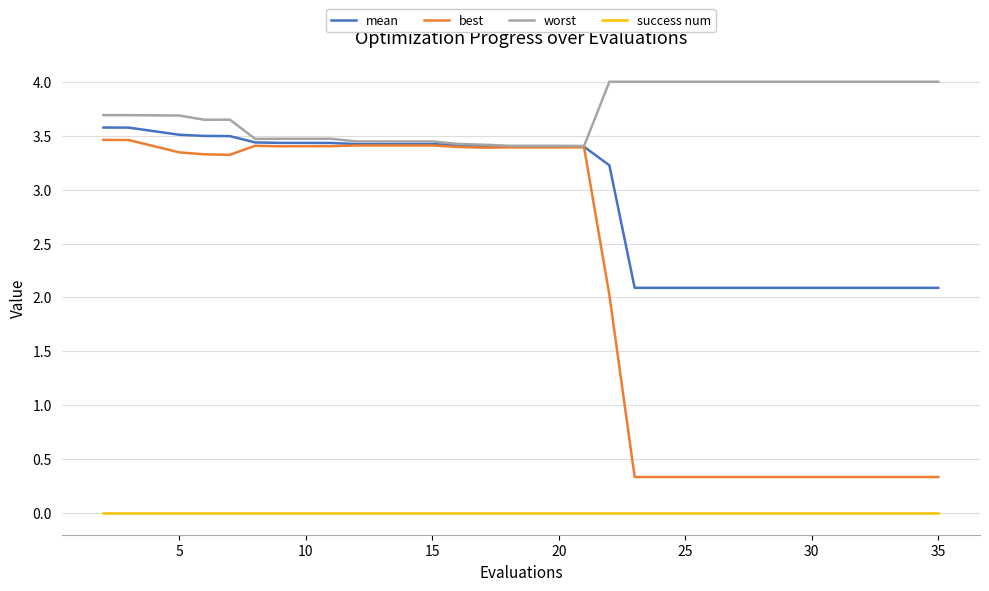

Which series has the largest total across all categories?

worst